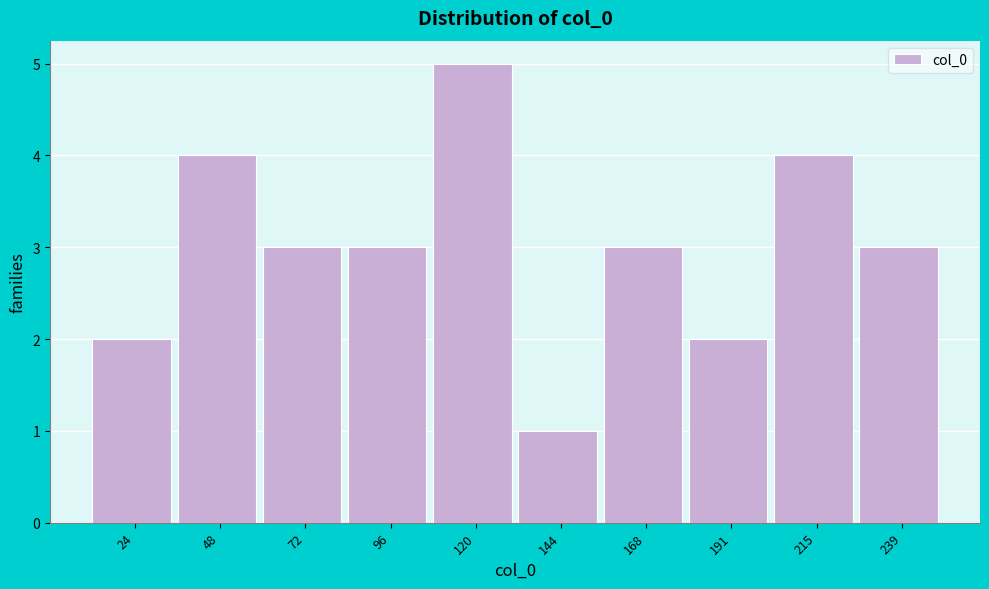

Reading left to right, list all the values displayed in this chart.

2	4	3	3	5	1	3	2	4	3